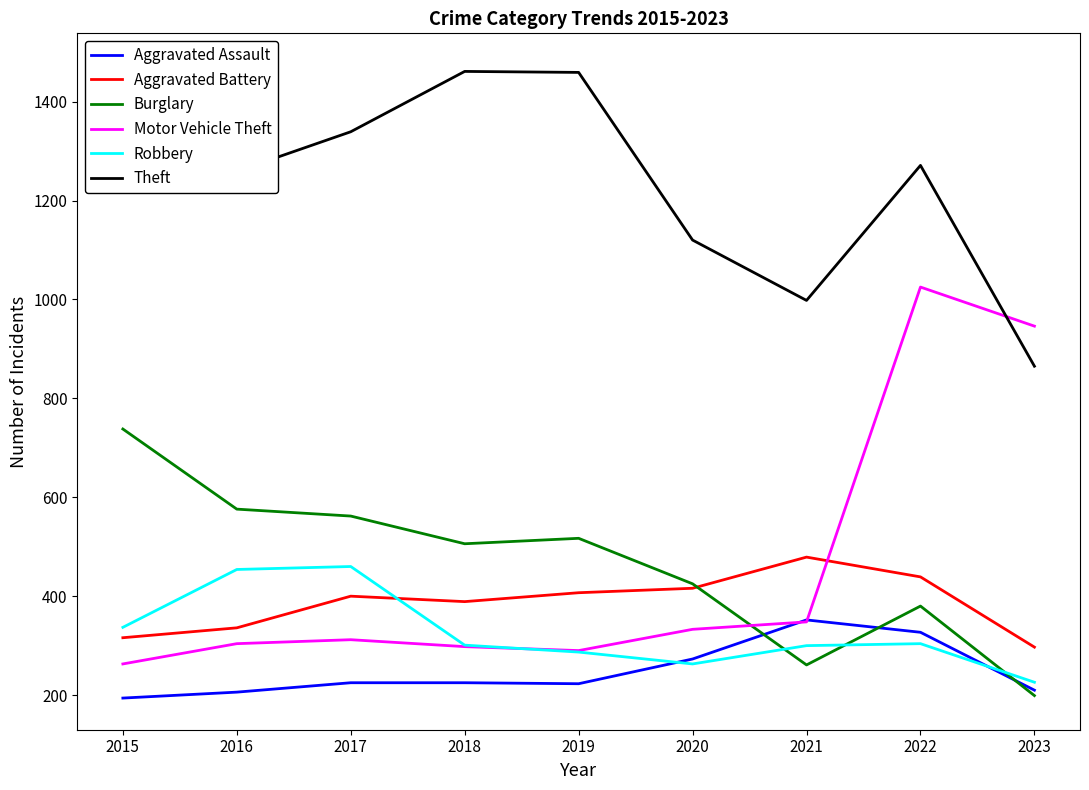

Which label corresponds to the smallest value in the chart?

2015